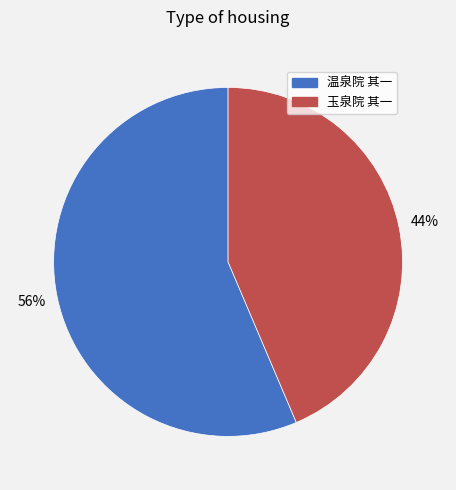

To the nearest percent, what percentage of the pie is 玉泉院 其一?

44%